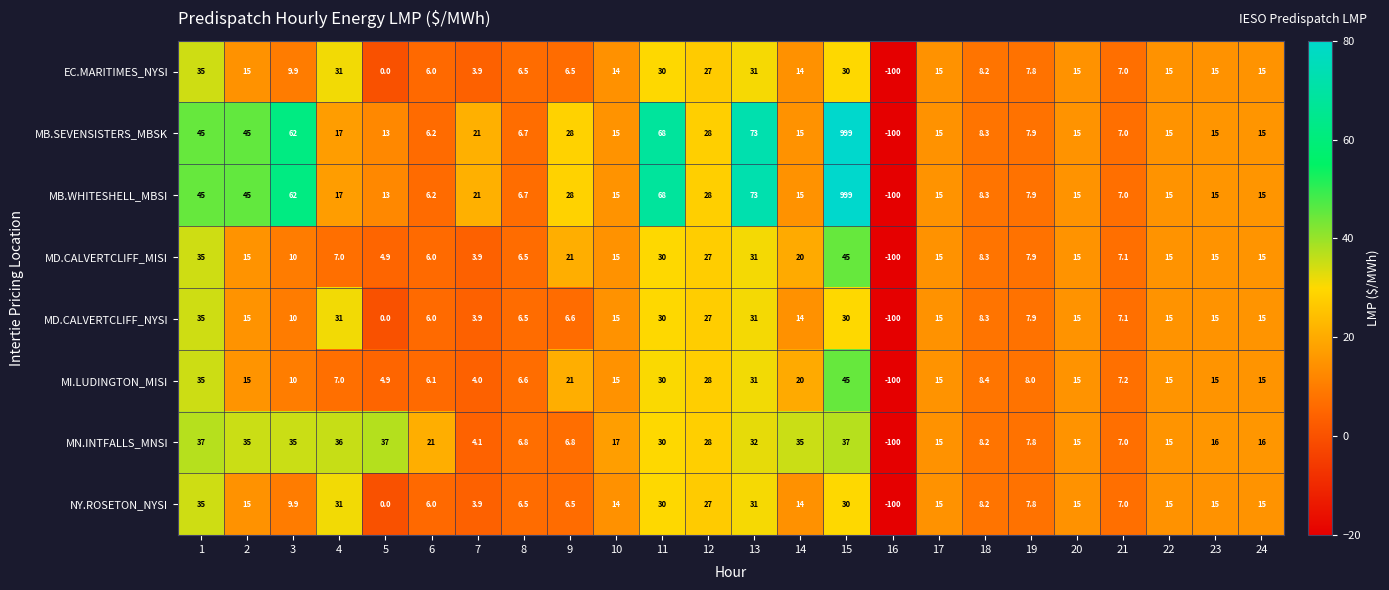

The MB.WHITESHELL_MBSI series shows 15.0 at 23. True or false?

True